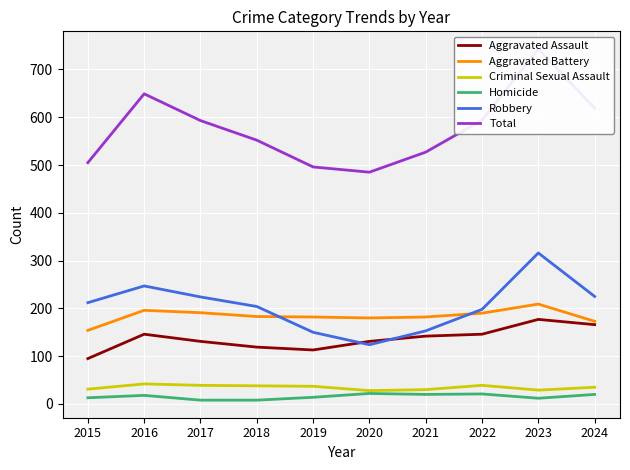

Where does the Robbery series first go above 212?

2016